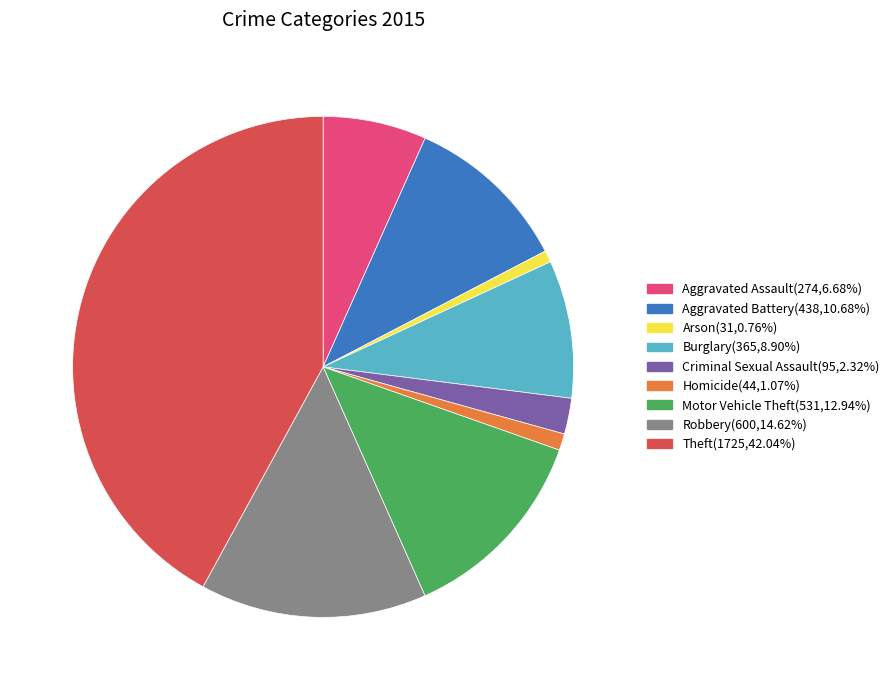

Between Burglary and Robbery, which is larger?

Robbery